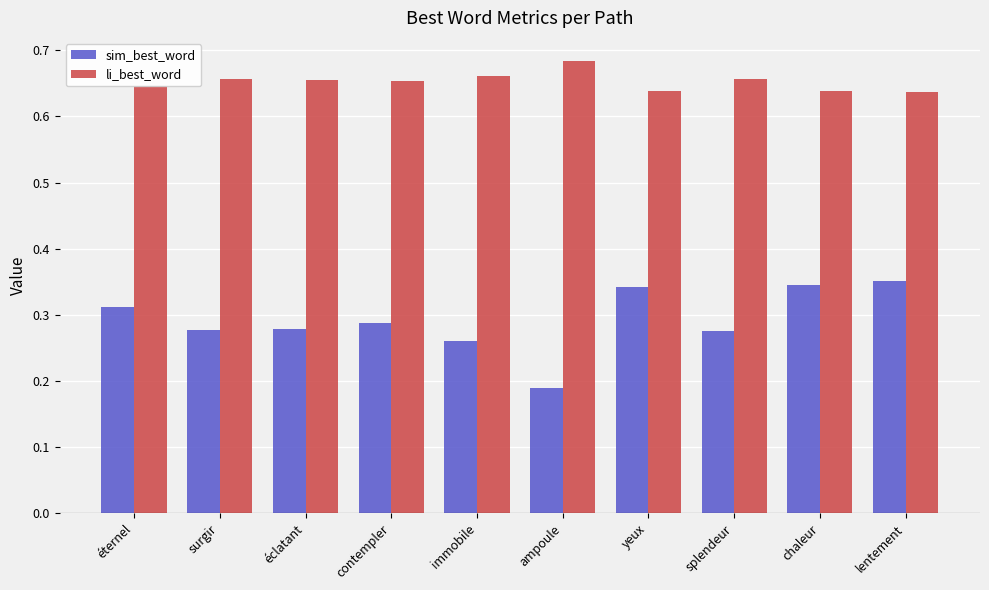

True or false: li_best_word has a value of 0.4 at lentement.

False